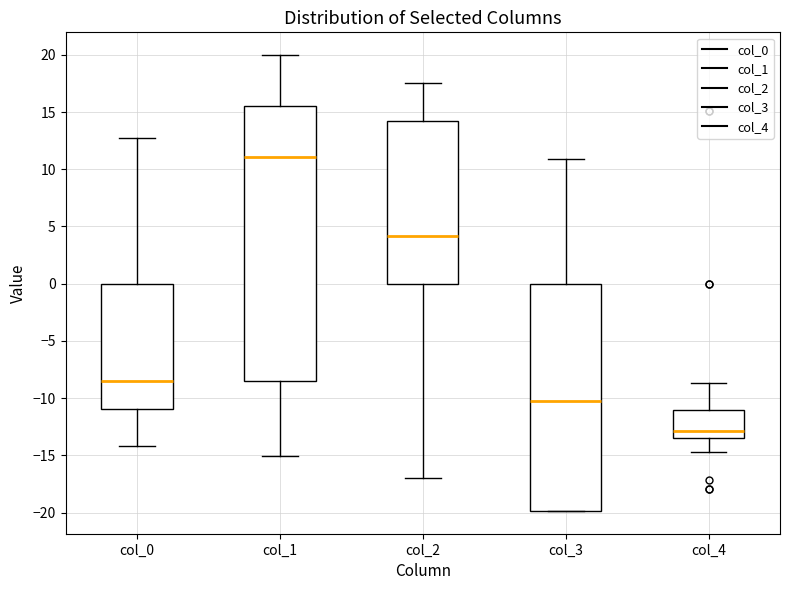

Where is the upper edge of the box for col_1 on the y-axis? The values are not printed on the chart, so give them approximately, as read against the axis.

15.5